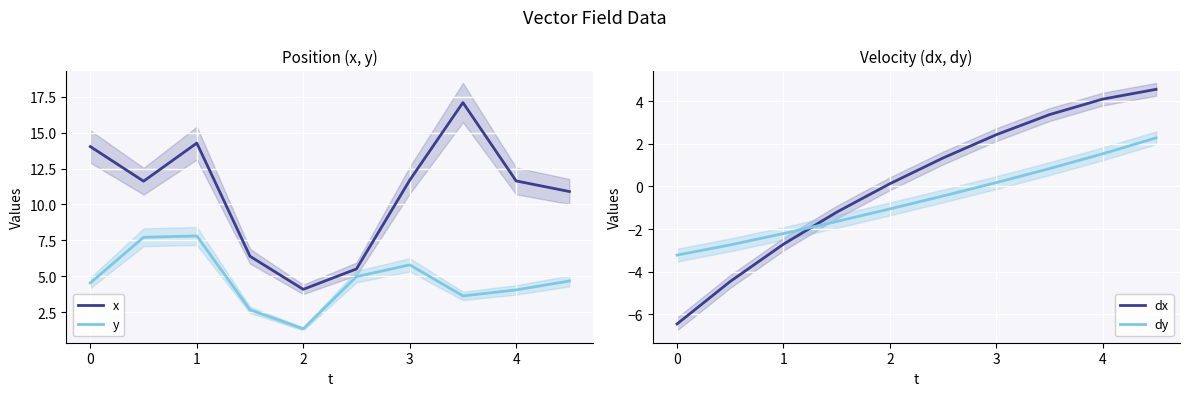

The value of x at 2 is 4.1. True or false?

True